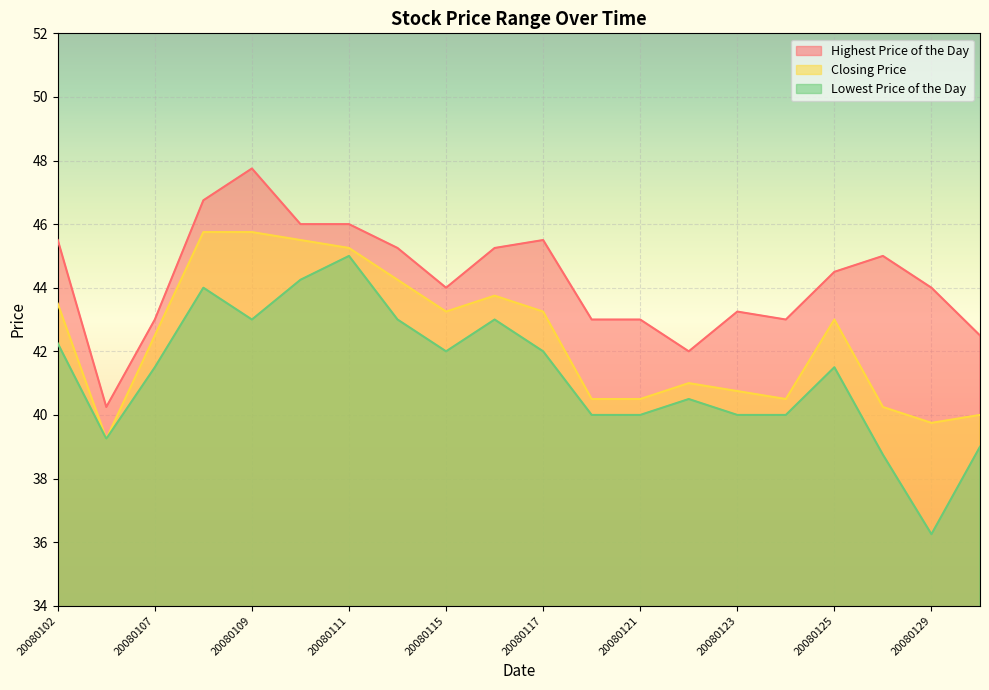

Read the Highest Price of the Day value at 20080116.

45.2